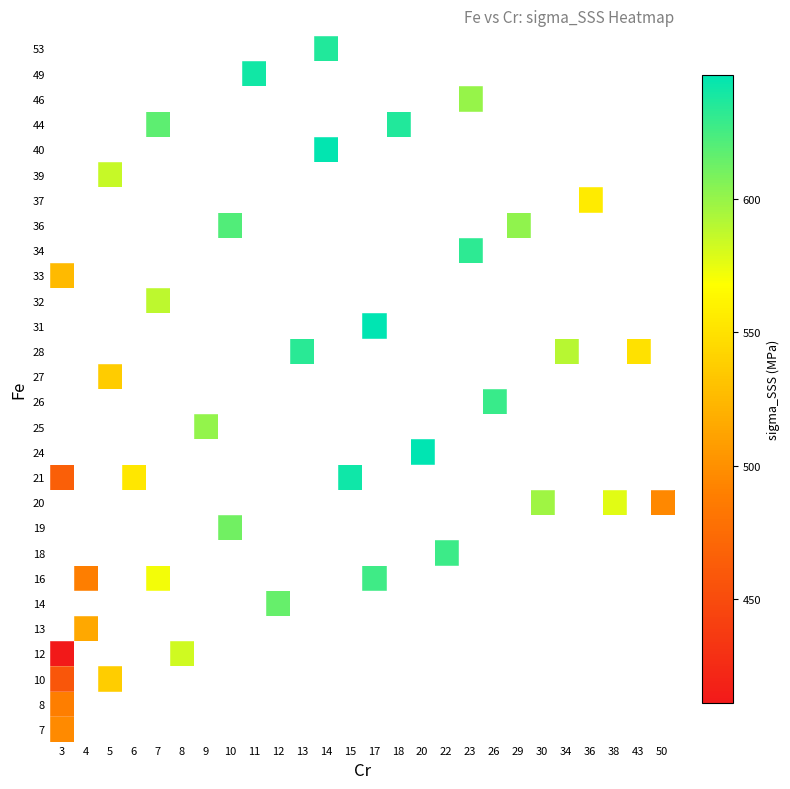

What is the difference between the maximum and minimum values in the row_10 series?

177.5